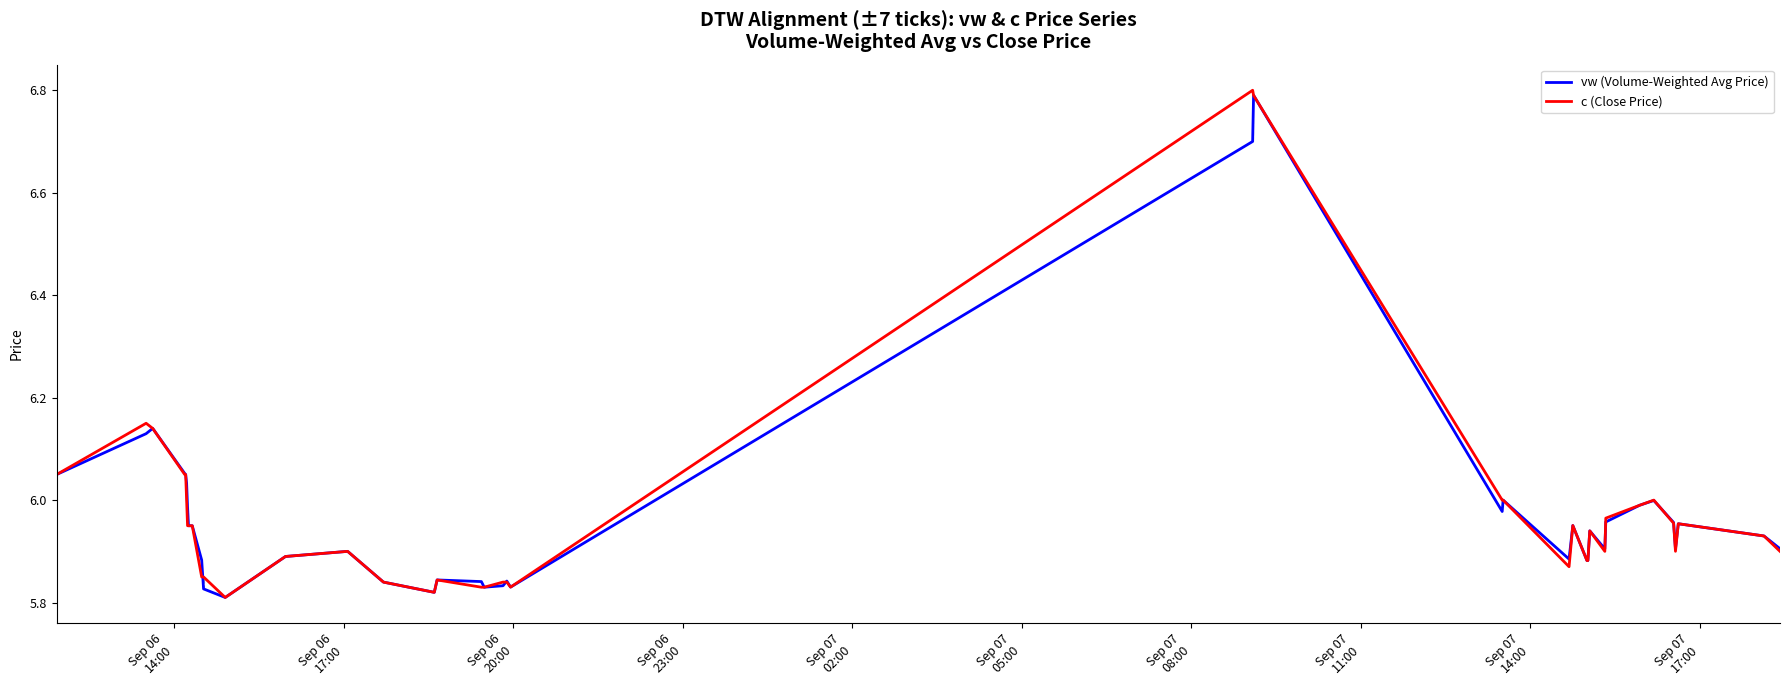

What is the maximum value for c (Close Price)?

6.8